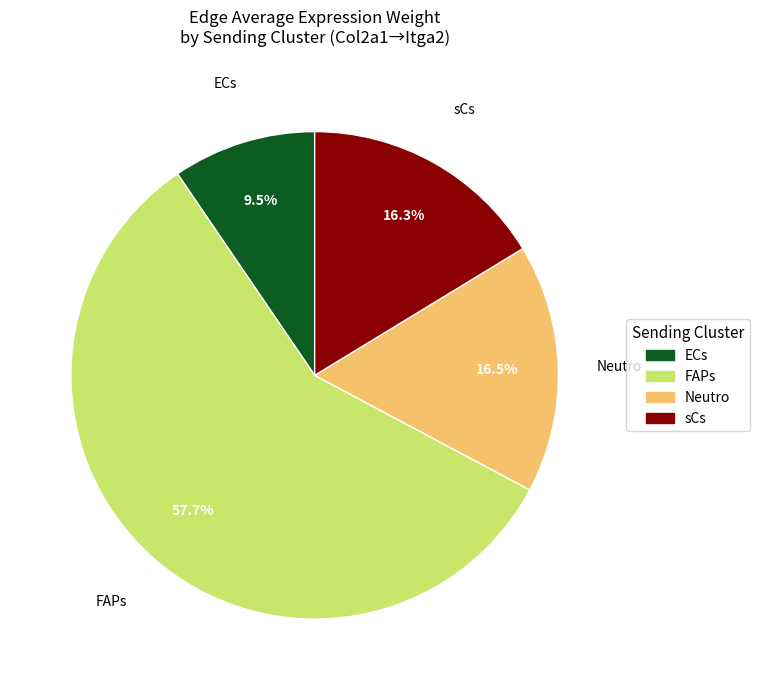

Which category accounts for the majority?

FAPs